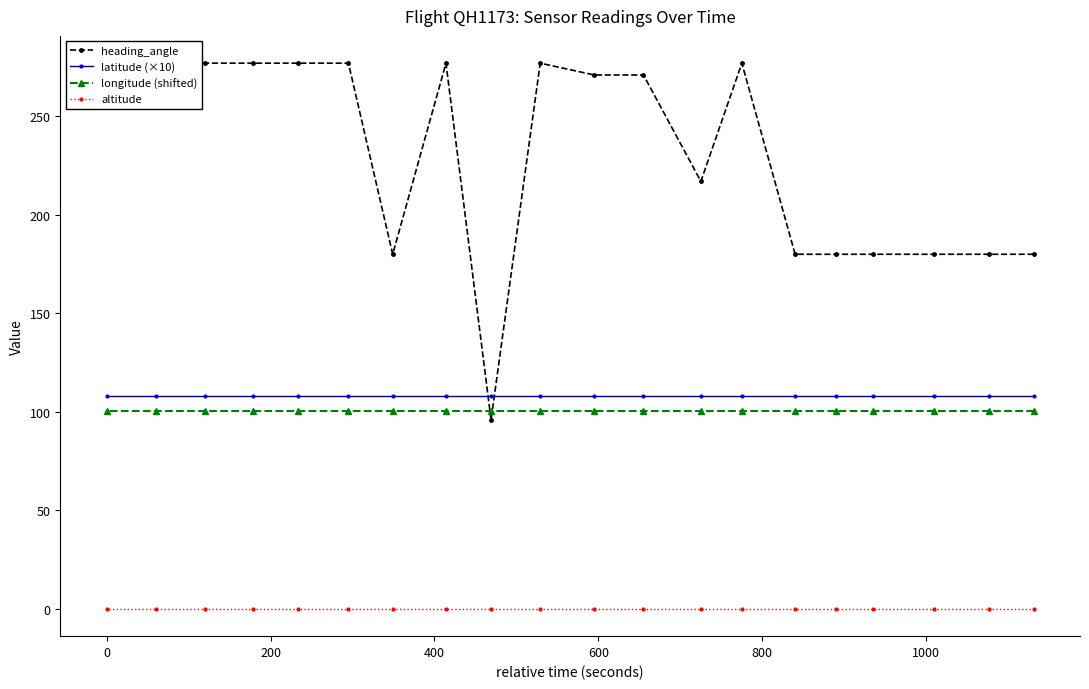

How many lines are shown in the chart?

4